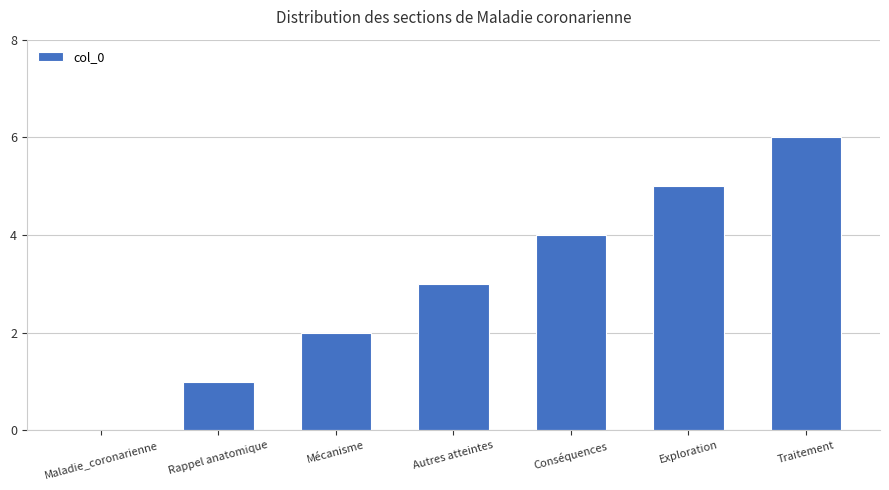

The value at Traitement is 10. True or false?

False